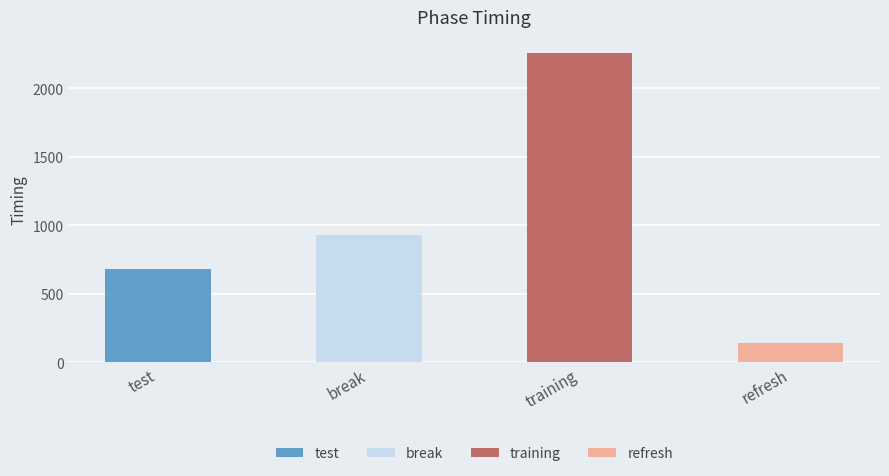

Between refresh and break, which is larger?

break